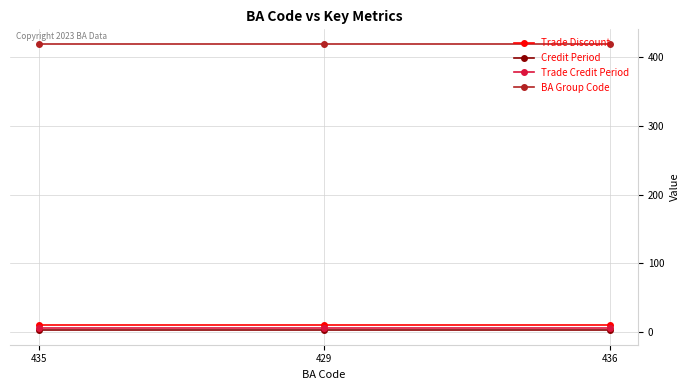

What is the greatest value displayed?

420